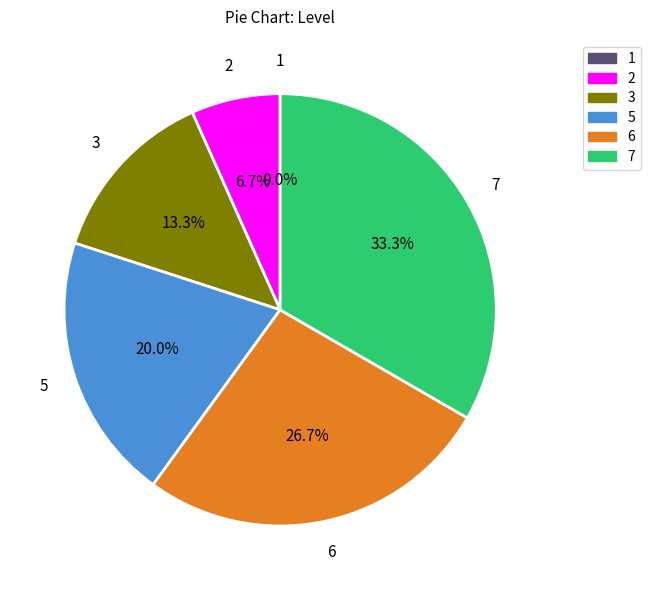

What is the change in value from 2 to 7?

+4